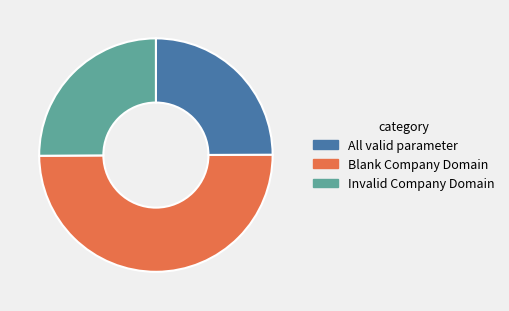

Combined, do Invalid Company Domain and Blank Company Domain account for over 50%?

Yes